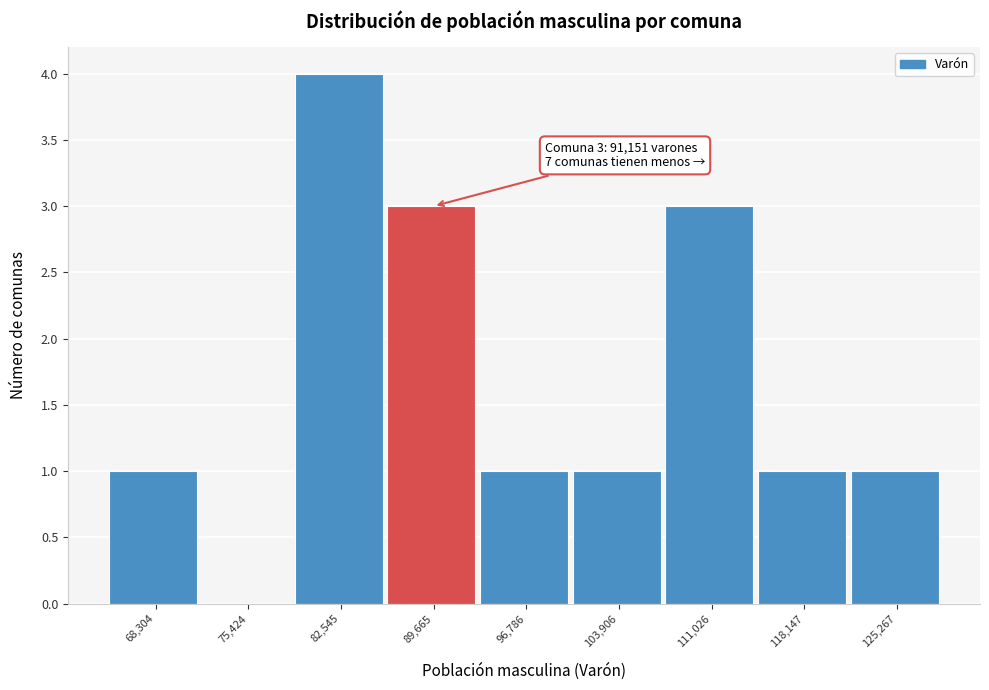

Over which range of the x-axis is the bar tallest?

79000 to 86000